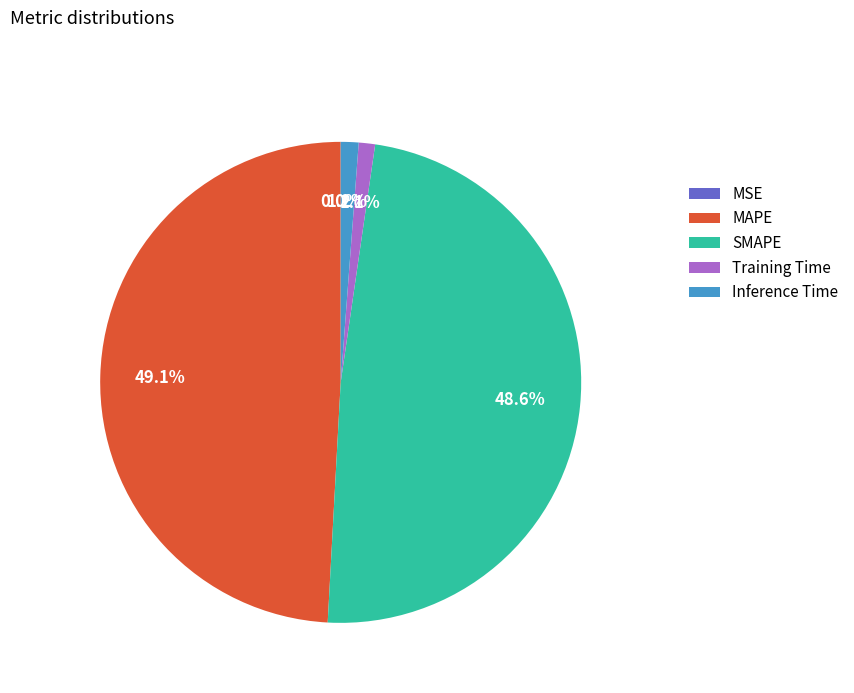

Which category has the biggest portion of the pie?

MAPE